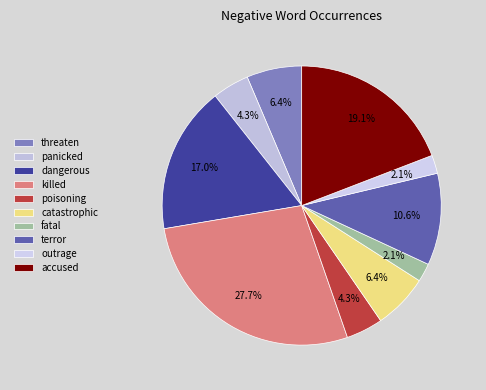

Rank the categories by value from lowest to highest.

fatal, outrage, panicked, poisoning, threaten, catastrophic, terror, dangerous, accused, killed